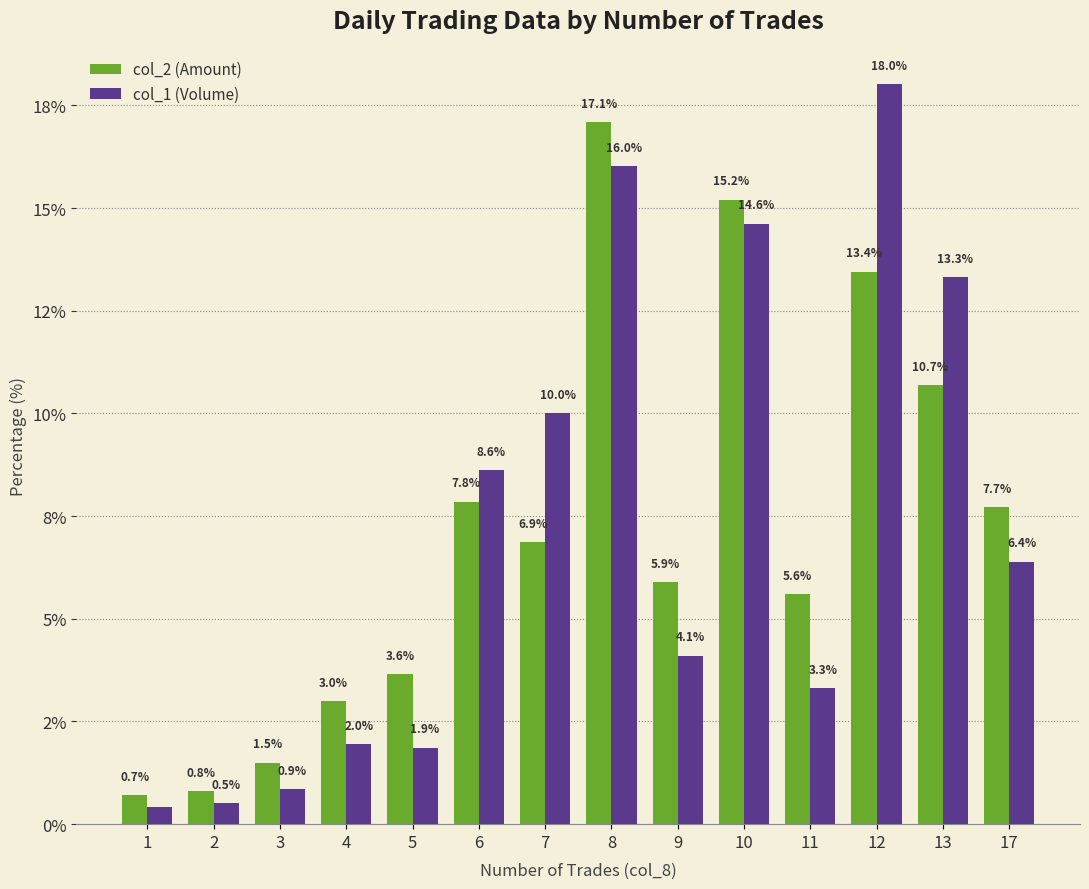

At 11, list the series in order from largest to smallest.

col_2 (Amount), col_1 (Volume)